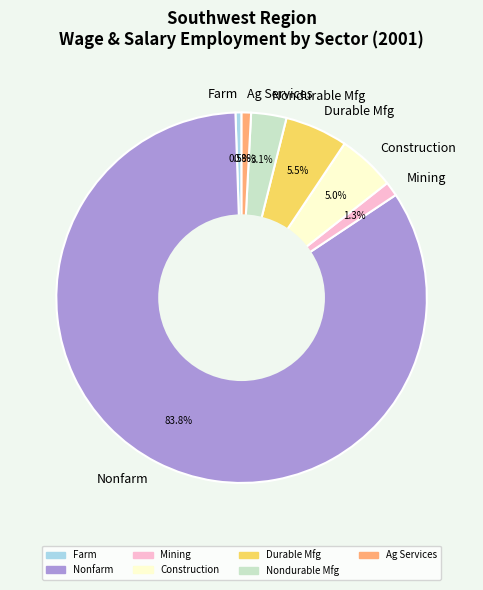

What is the majority slice?

Nonfarm